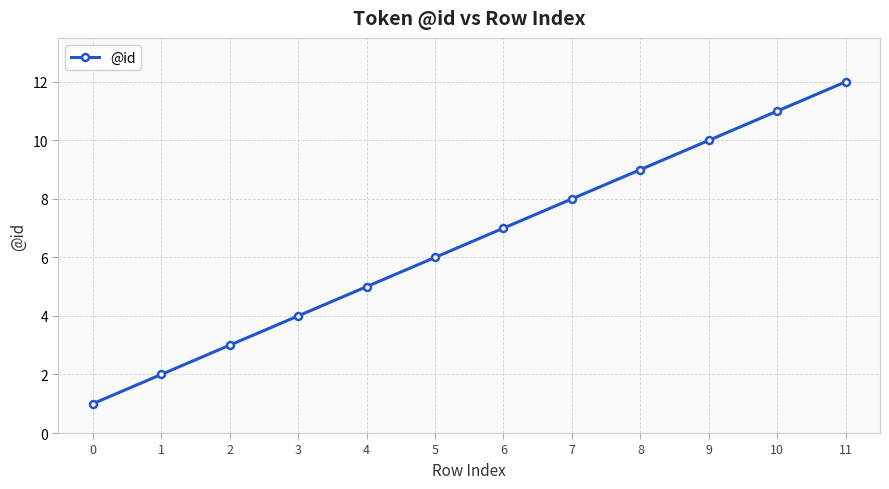

What is the difference between the values at 9 and 0?

9